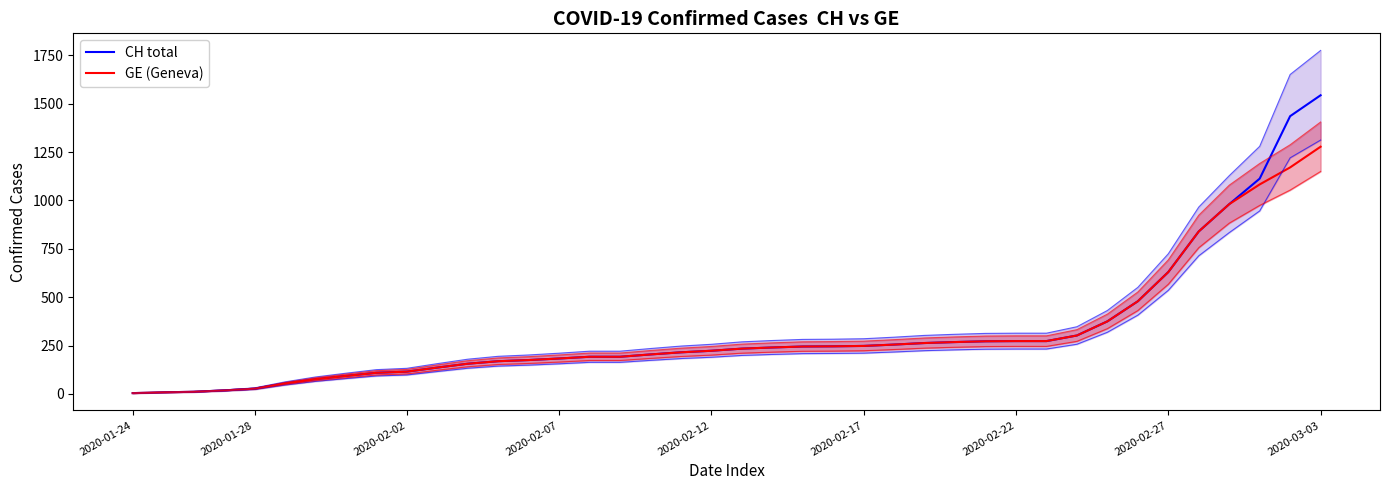

Rank the series at 38 from highest to lowest value.

CH total, GE (Geneva)